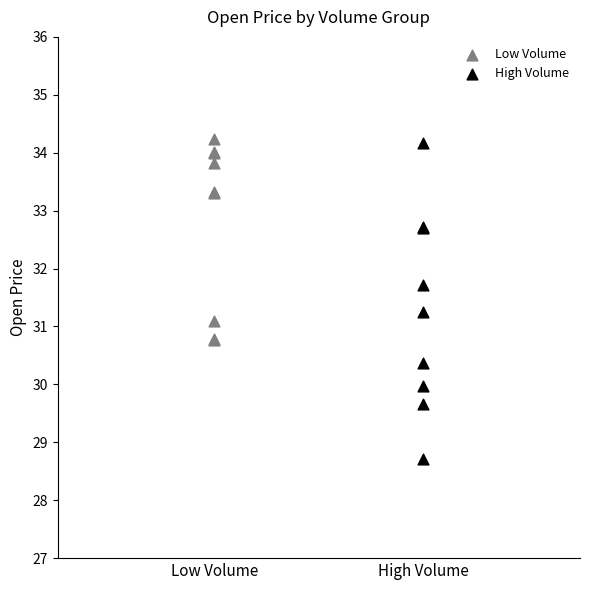

Which series reaches the minimum Y coordinate?

High Volume